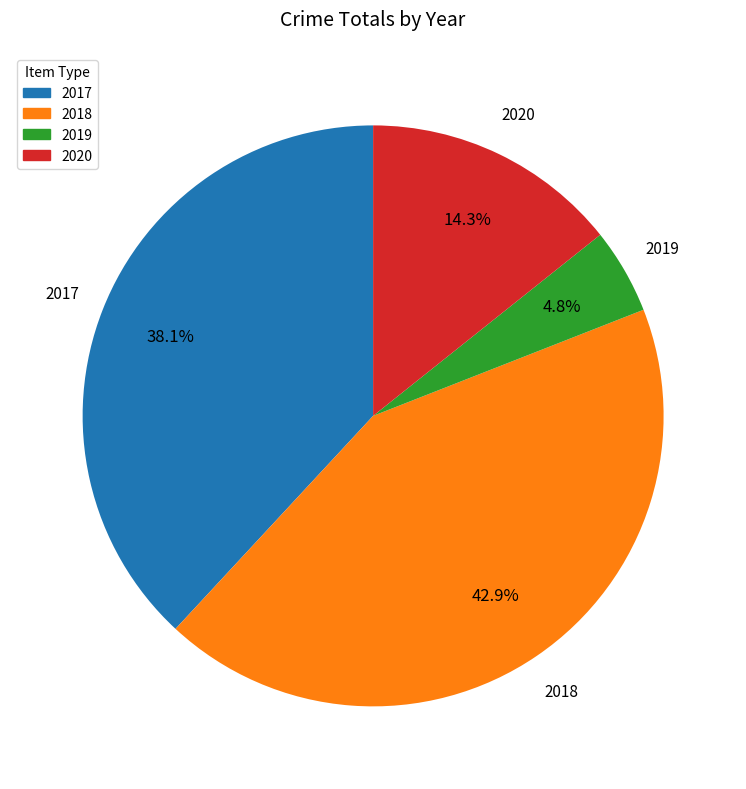

To the nearest percent, what percentage of the pie is 2020?

14%